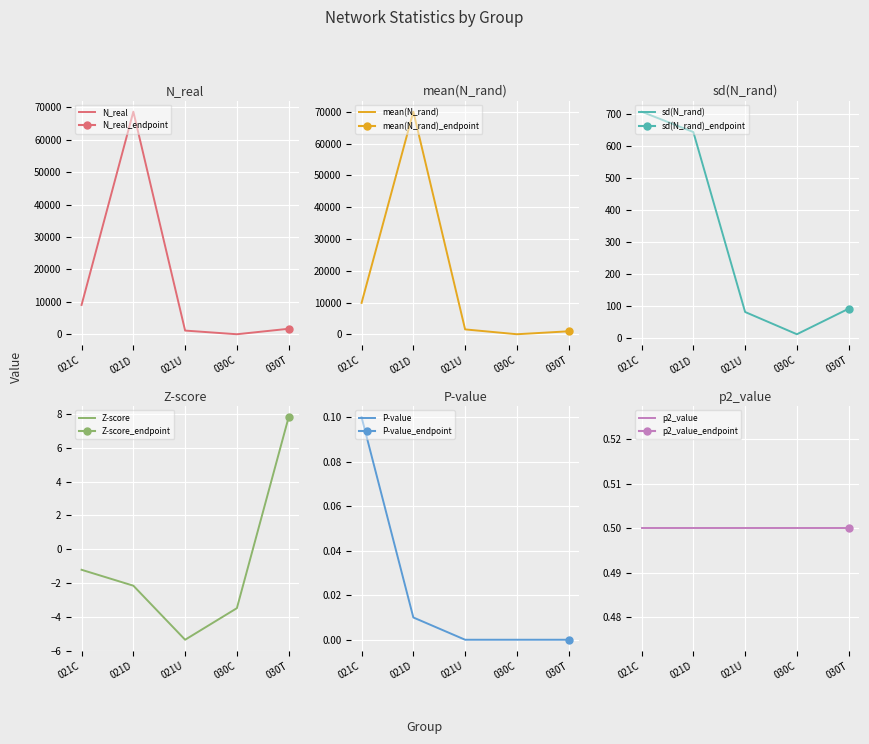

How many categories are shown in the chart?

5